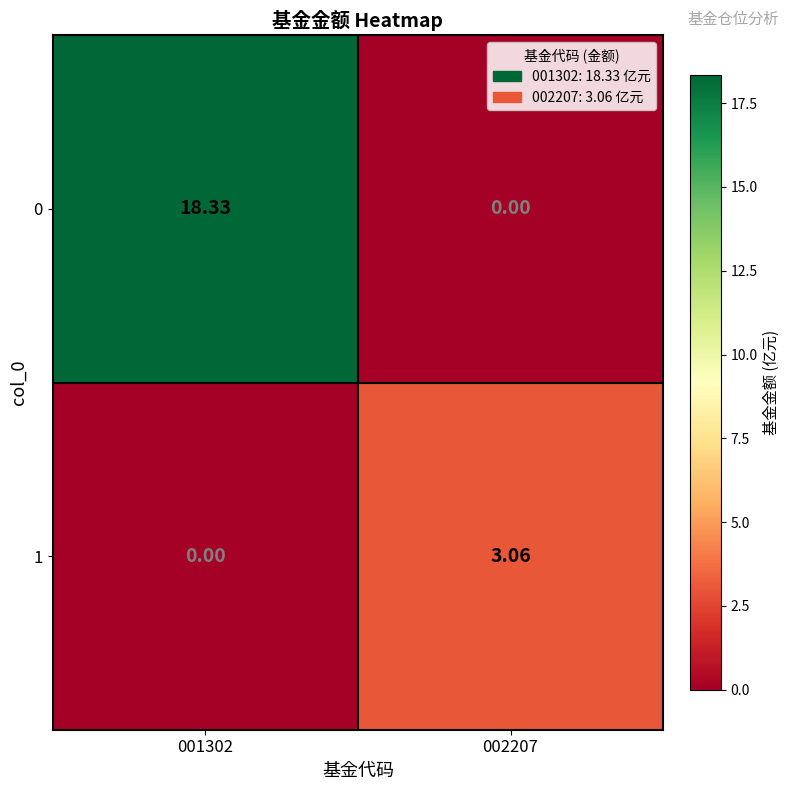

How many distinct data groups are displayed?

2